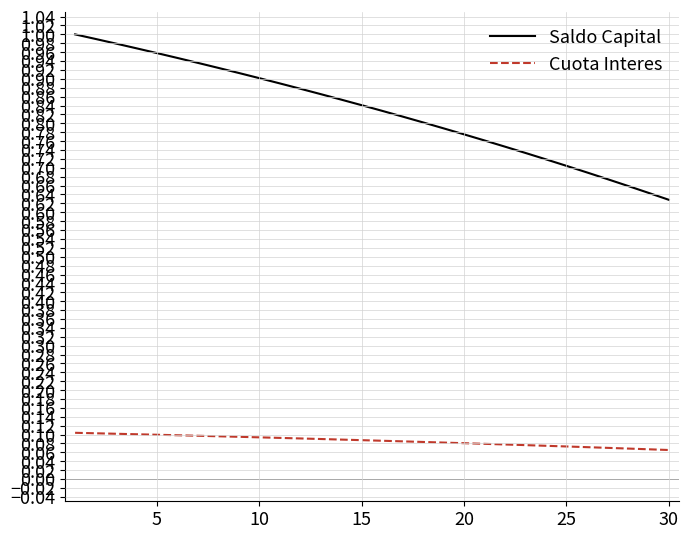

Count the Cuota Interes values in the range 0 to 1.

30